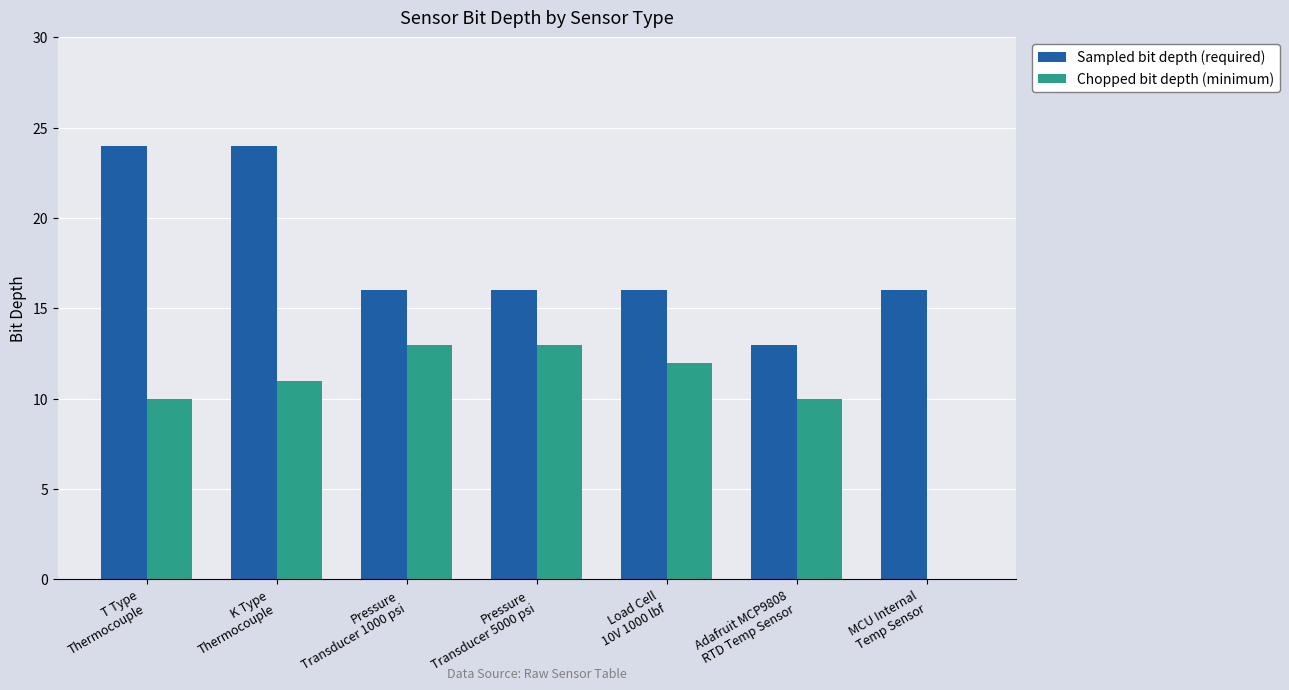

Which series has the largest total across all categories?

Sampled bit depth (required)